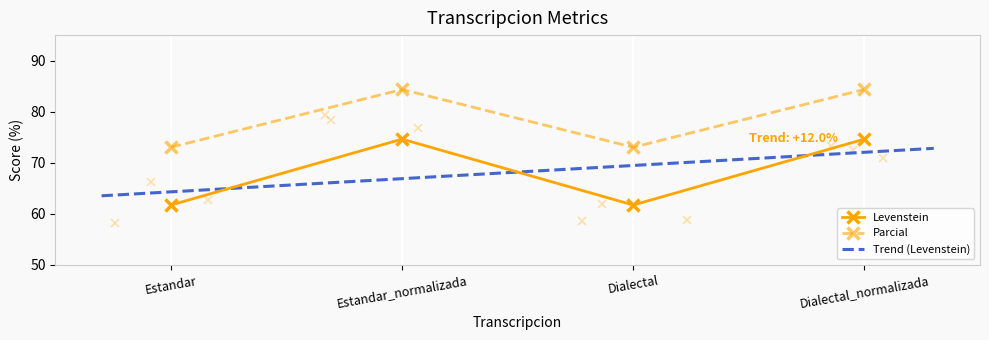

Reading left to right, extract all data points from this chart.

Levenstein: 61.7	74.6	61.7	74.6
Parcial: 73.0	84.4	73.0	84.4